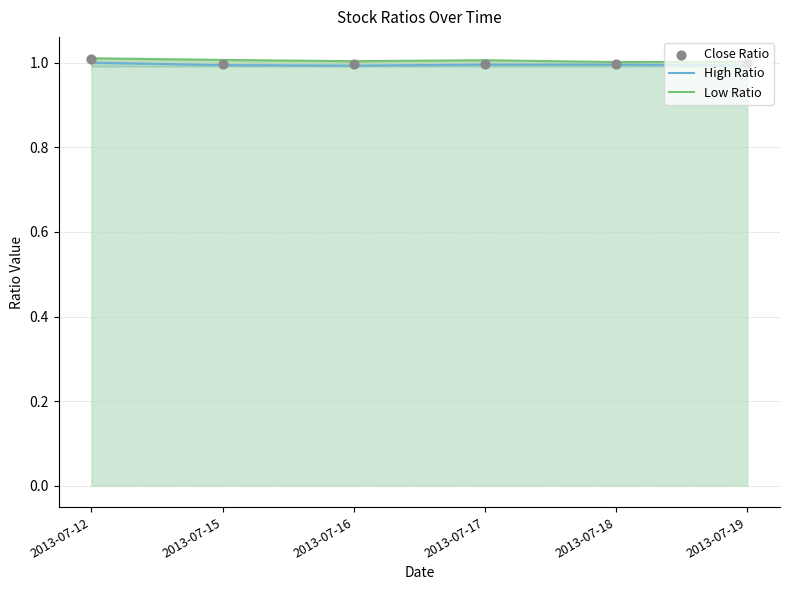

What is the total value across all series at 2013-07-17?

3.0